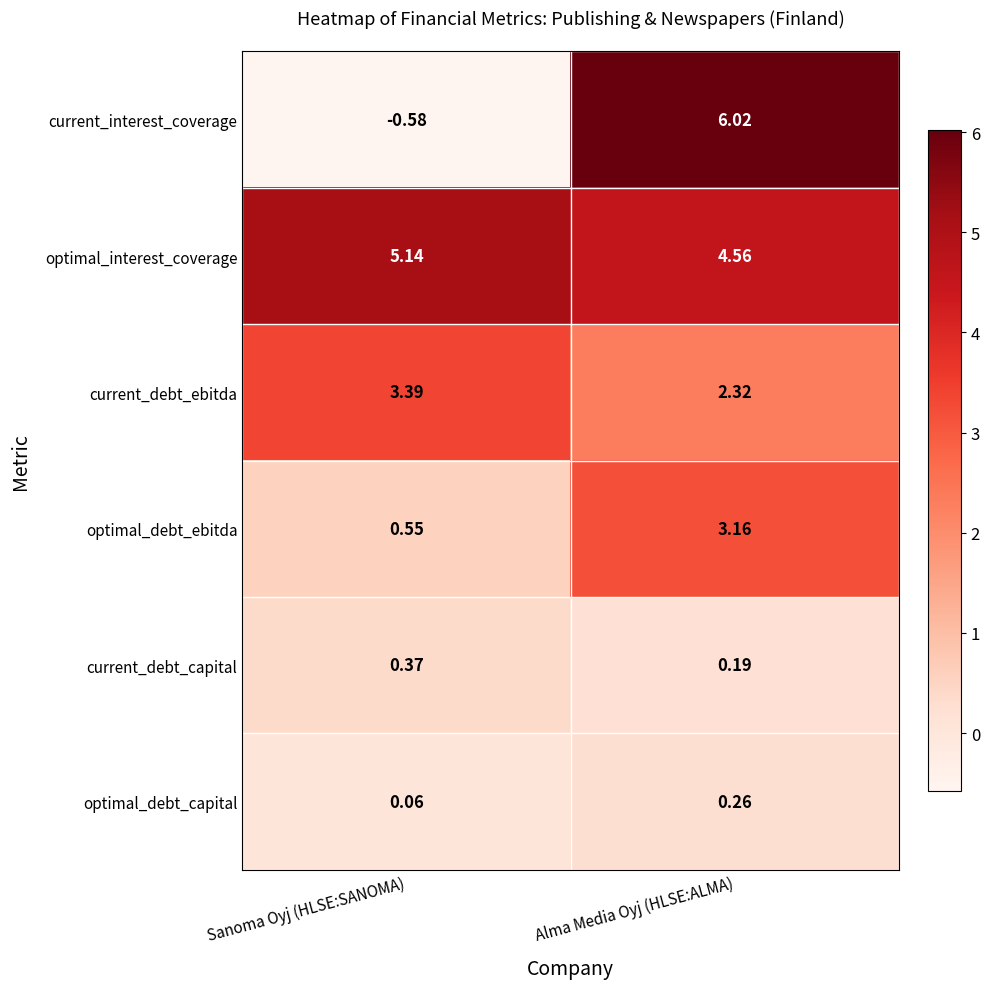

Rank the series at Sanoma Oyj (HLSE:SANOMA) from lowest to highest value.

current_interest_coverage, optimal_debt_capital, current_debt_capital, optimal_debt_ebitda, current_debt_ebitda, optimal_interest_coverage